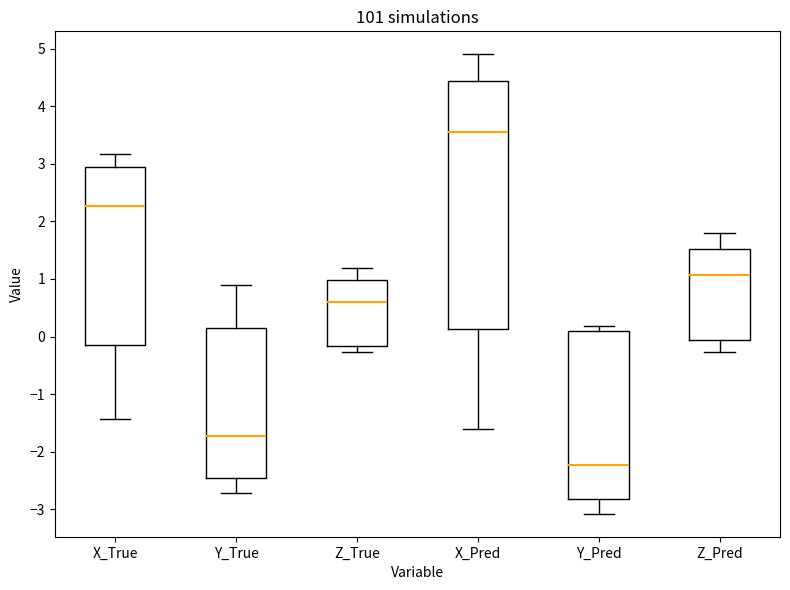

Reading left to right, transcribe this box plot: for each box, give where its median line is, the range the box spans, and where its two whiskers end, as read against the y-axis. The values are not printed on the chart, so give them approximately, as read against the axis.

X_True: median 2.3, box -0.2 to 3.0, whiskers -1.4 to 3.2
Y_True: median -1.7, box -2.5 to 0.1, whiskers -2.7 to 0.9
Z_True: median 0.6, box -0.2 to 1.0, whiskers -0.3 to 1.2
X_Pred: median 3.6, box 0.1 to 4.4, whiskers -1.6 to 4.9
Y_Pred: median -2.2, box -2.8 to 0.1, whiskers -3.1 to 0.2
Z_Pred: median 1.1, box -0.1 to 1.5, whiskers -0.3 to 1.8